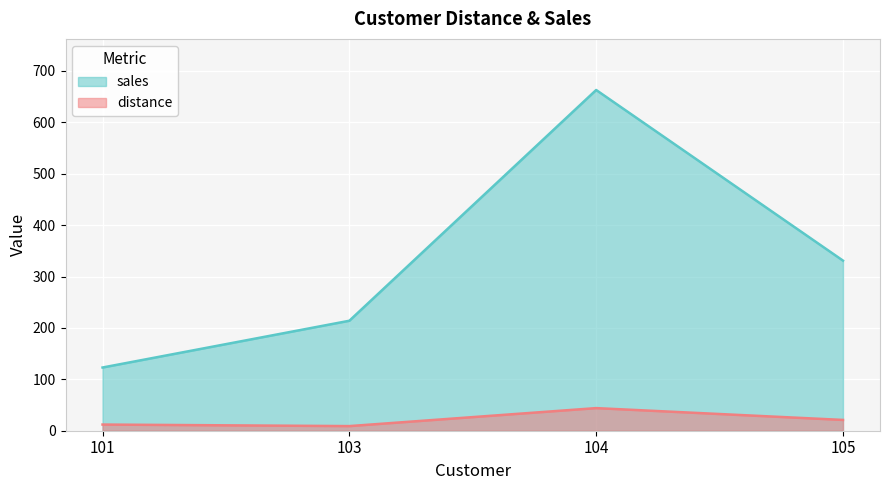

Which category has the highest value in the distance series?

104